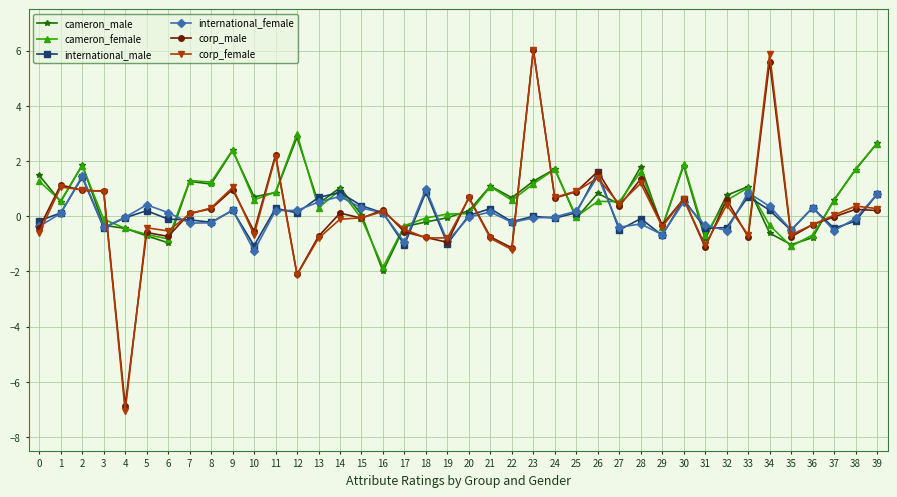

Which series has the widest spread of values?

corp_female